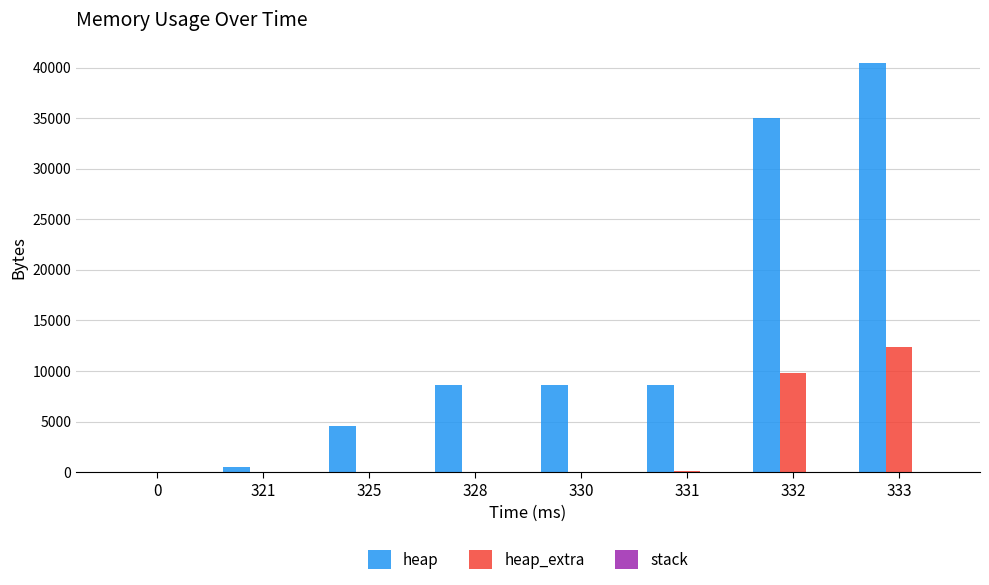

Which series has the widest spread of values?

heap